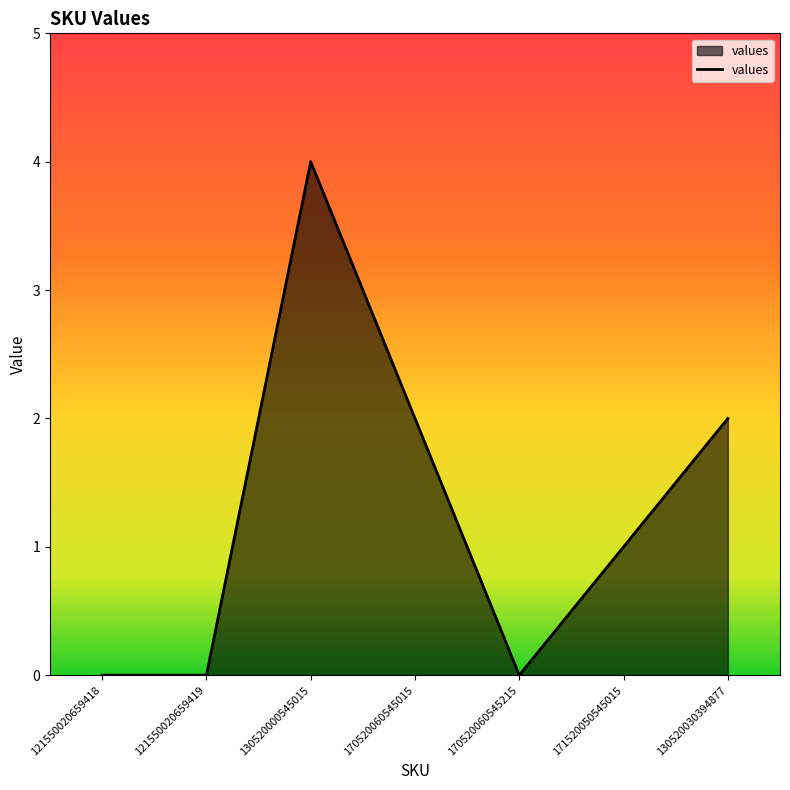

What is the difference between the values at 130520000545015 and 170520060545015?

2